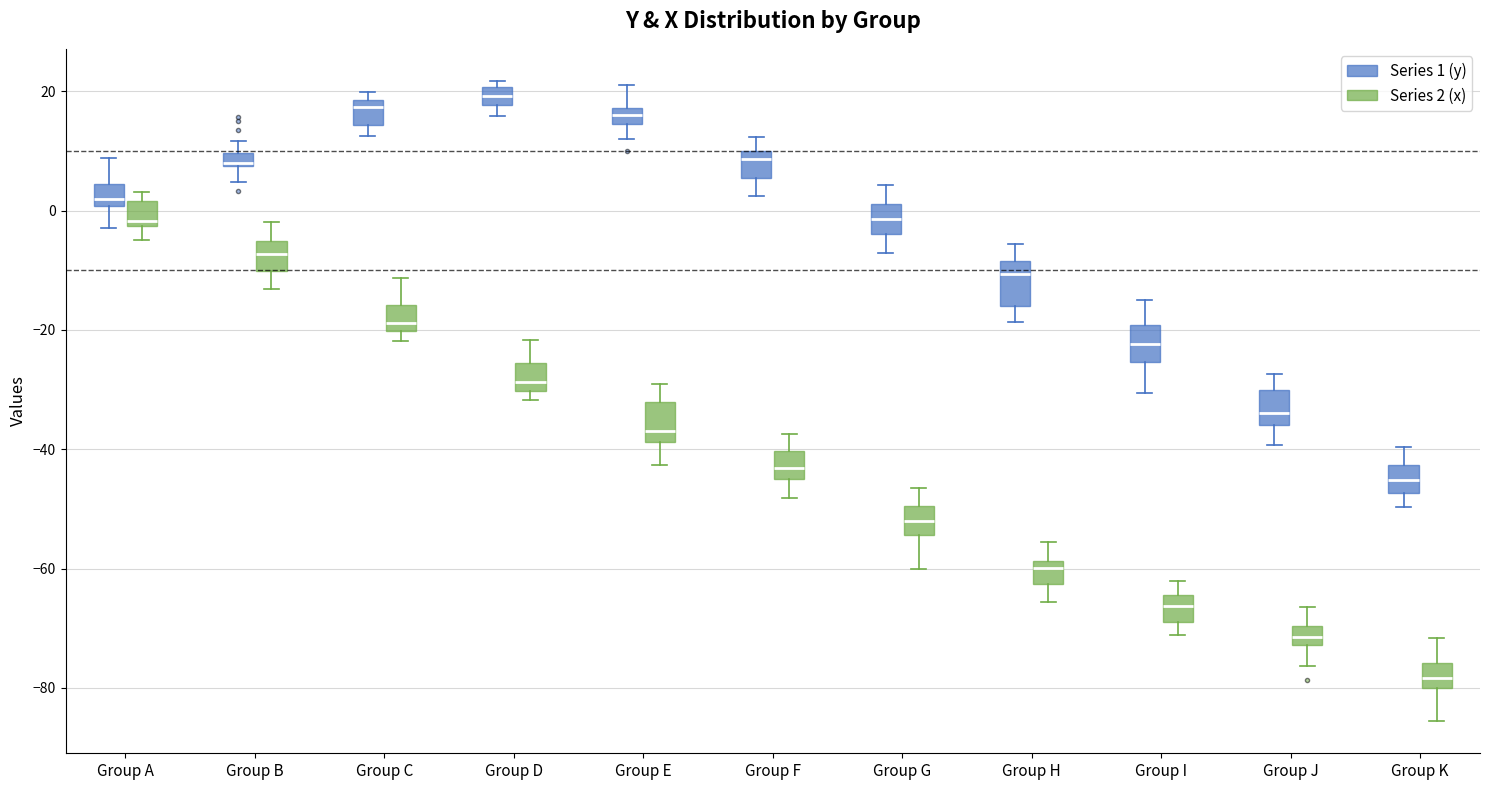

Which box has the lowest median line?

Group K (Series 2 (x))